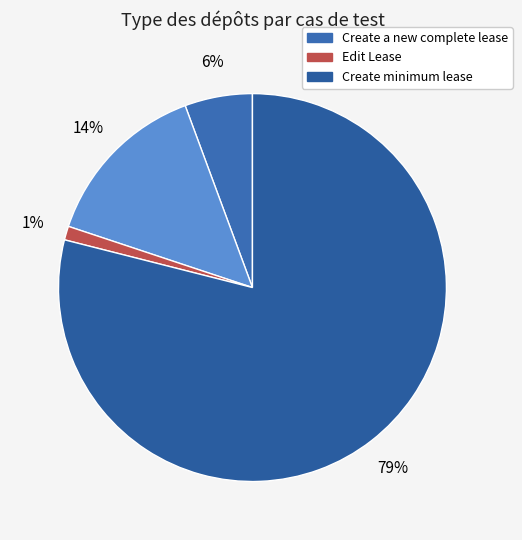

How many slices are in this pie chart?

4